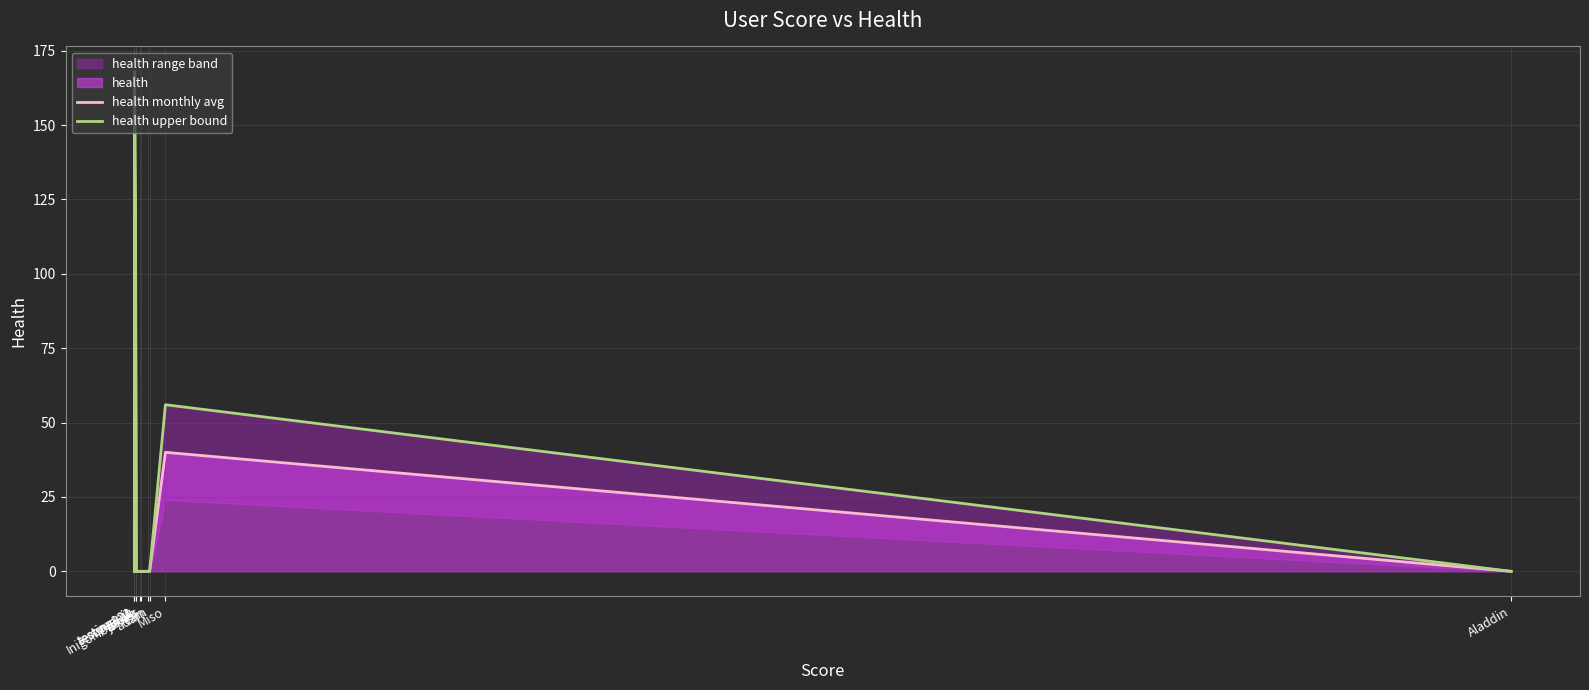

Which series has the largest total across all categories?

health upper bound